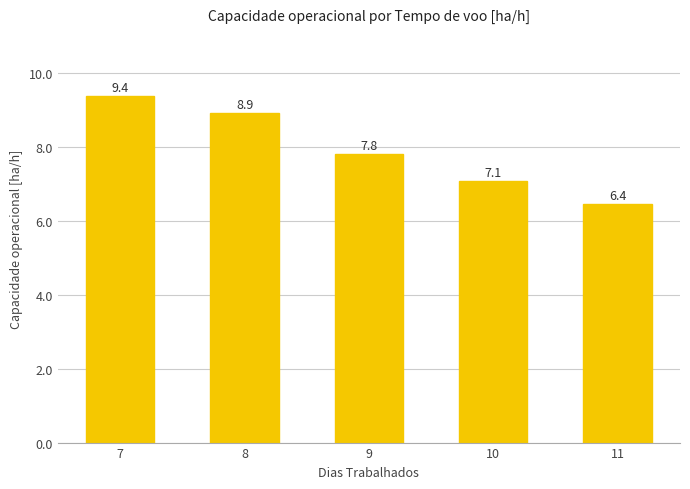

What is the change in value from 7 to 11?

-2.9